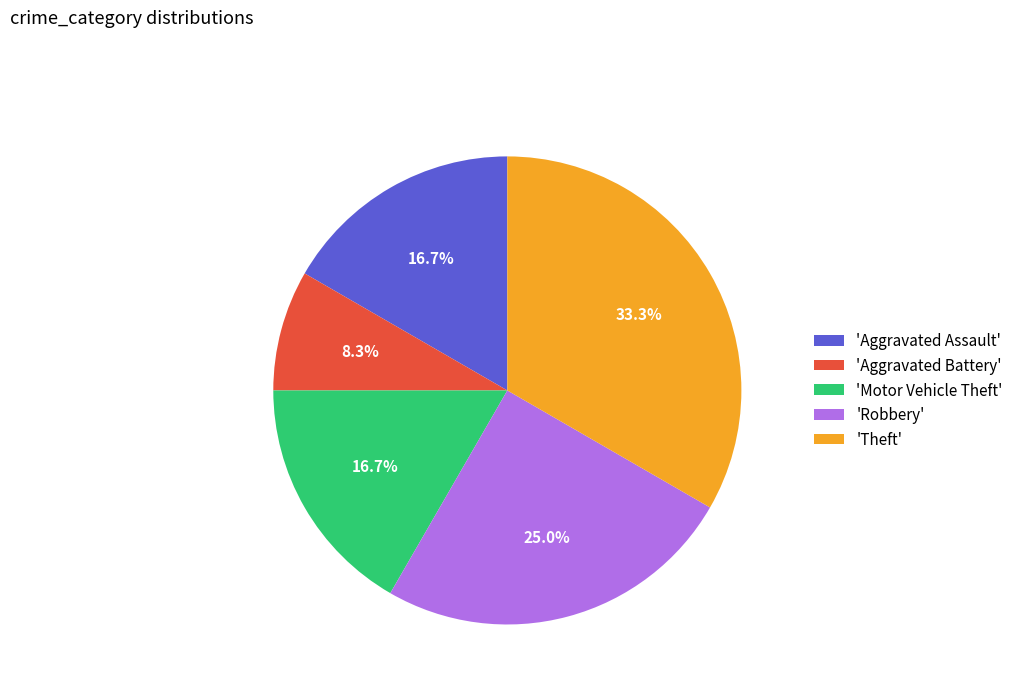

To the nearest percent, what is the average slice percentage?

20%